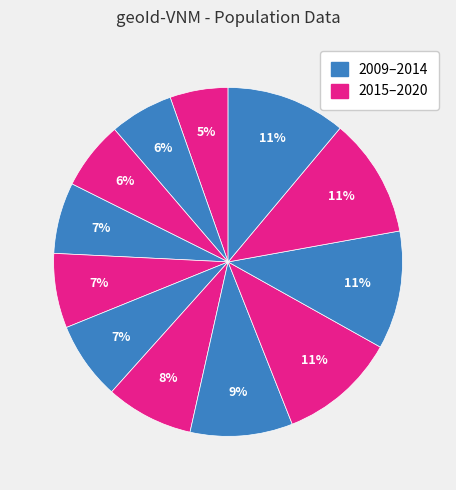

How many slices are in this pie chart?

12